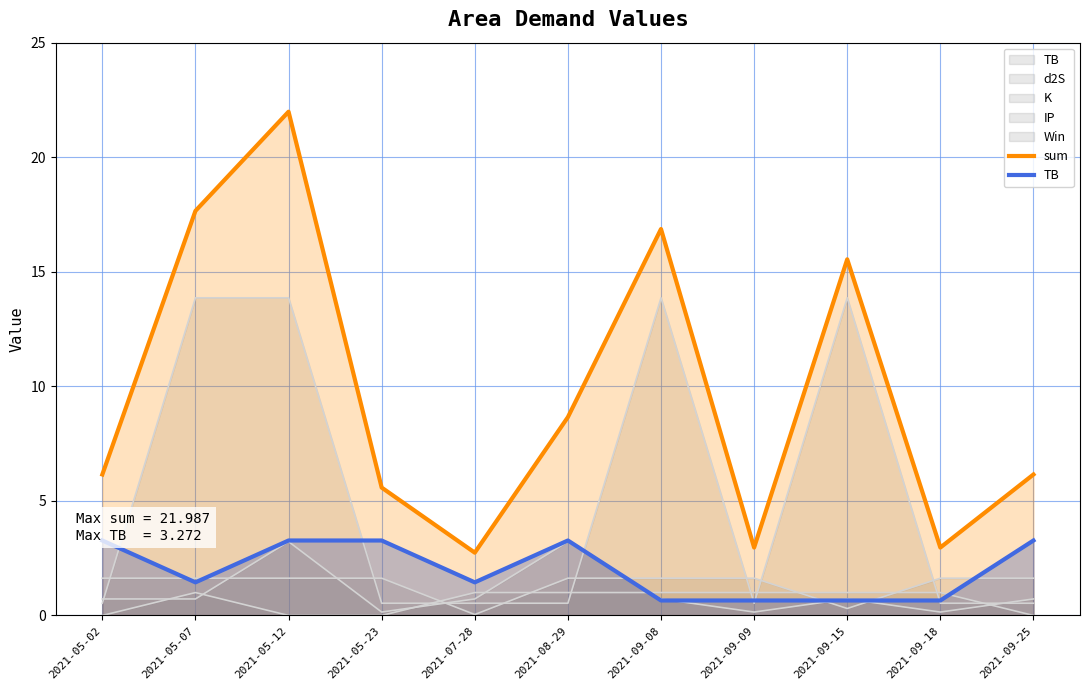

What is the average value of the TB series?

2.0